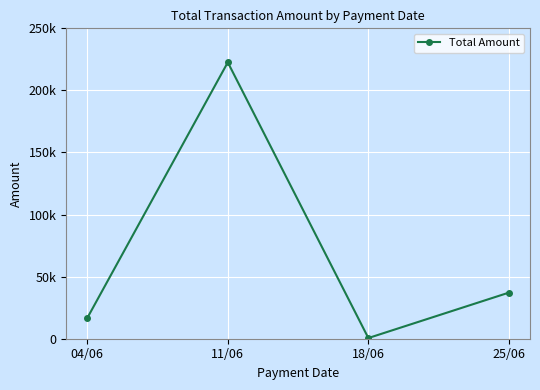

Reading left to right, extract all data points from this chart.

04/06=16601.0	11/06=222608.1	18/06=550.0	25/06=37140.7